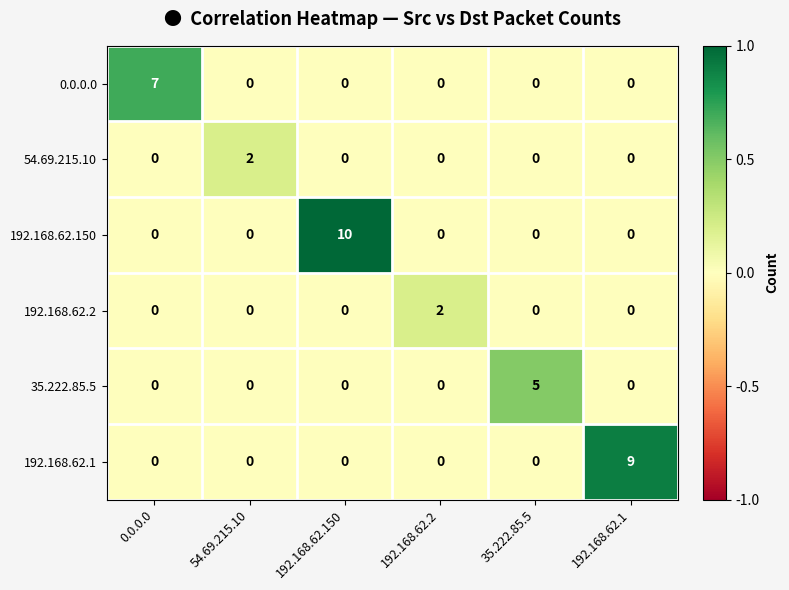

Is it true that 192.168.62.2 equals 1 at 0.0.0.0?

False